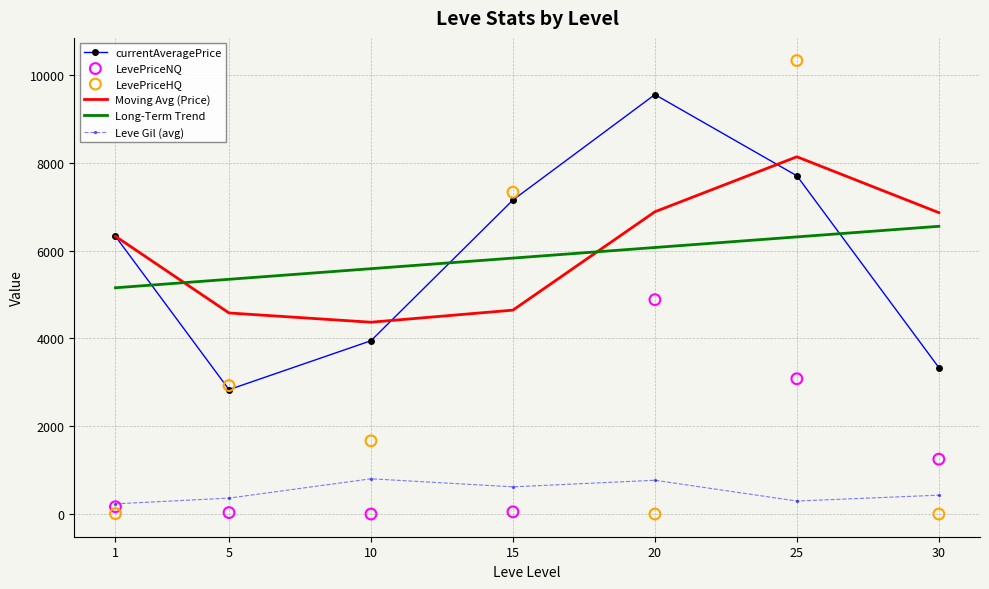

Is the value of Moving Avg (Price) at 10 greater than the value of LevePriceNQ at 20?

No